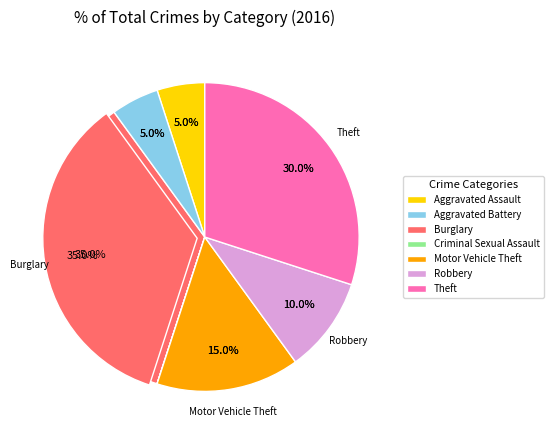

To the nearest percent, what percentage of the pie is Burglary?

35%